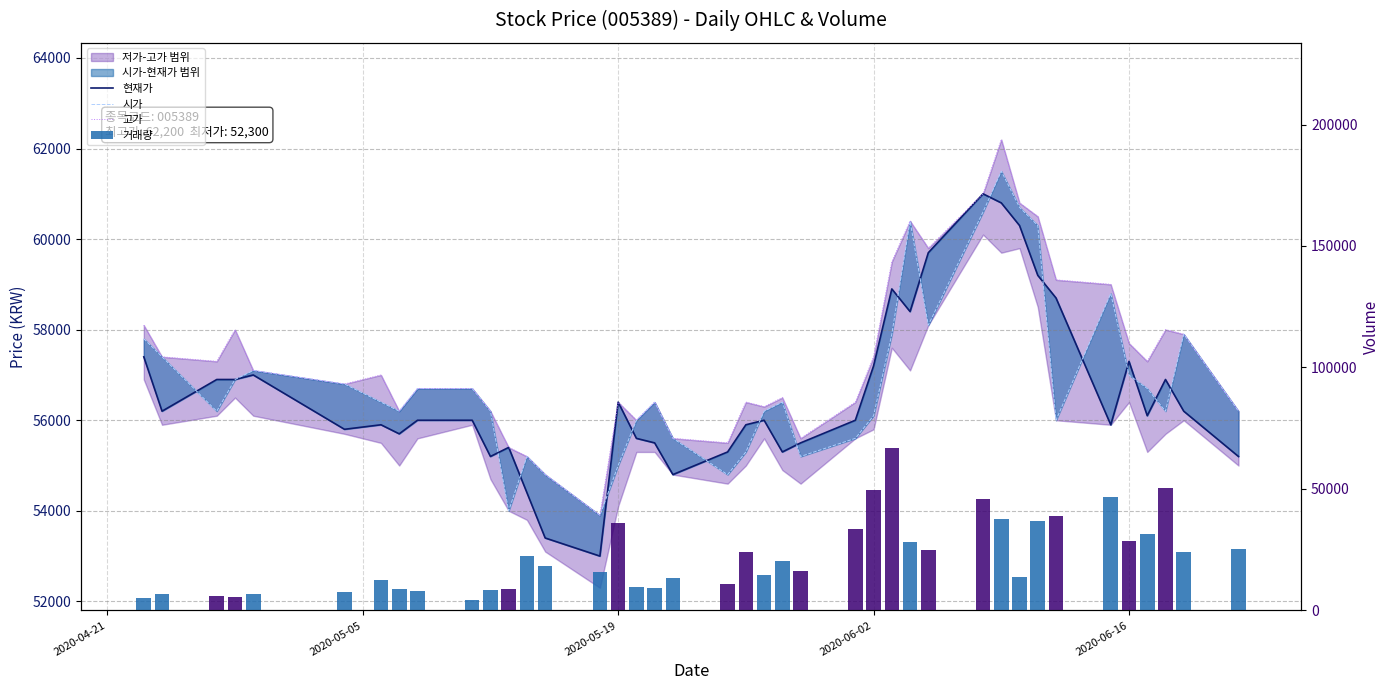

What is the value of the 현재가 bar at the 9th from the left?

56000